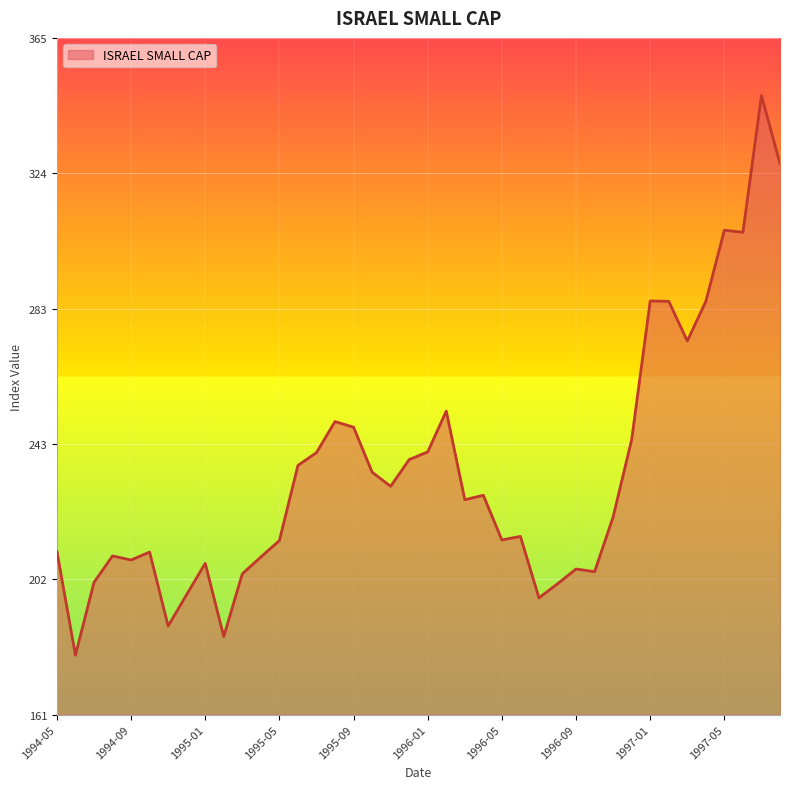

What is the difference between the maximum and minimum values?

168.6